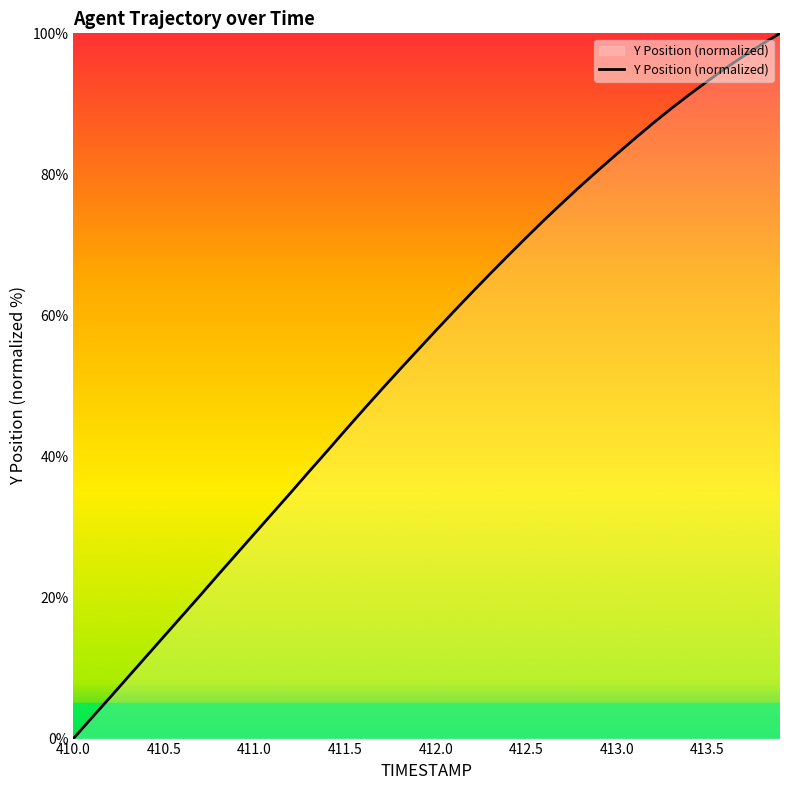

What is the greatest value displayed?

100.0